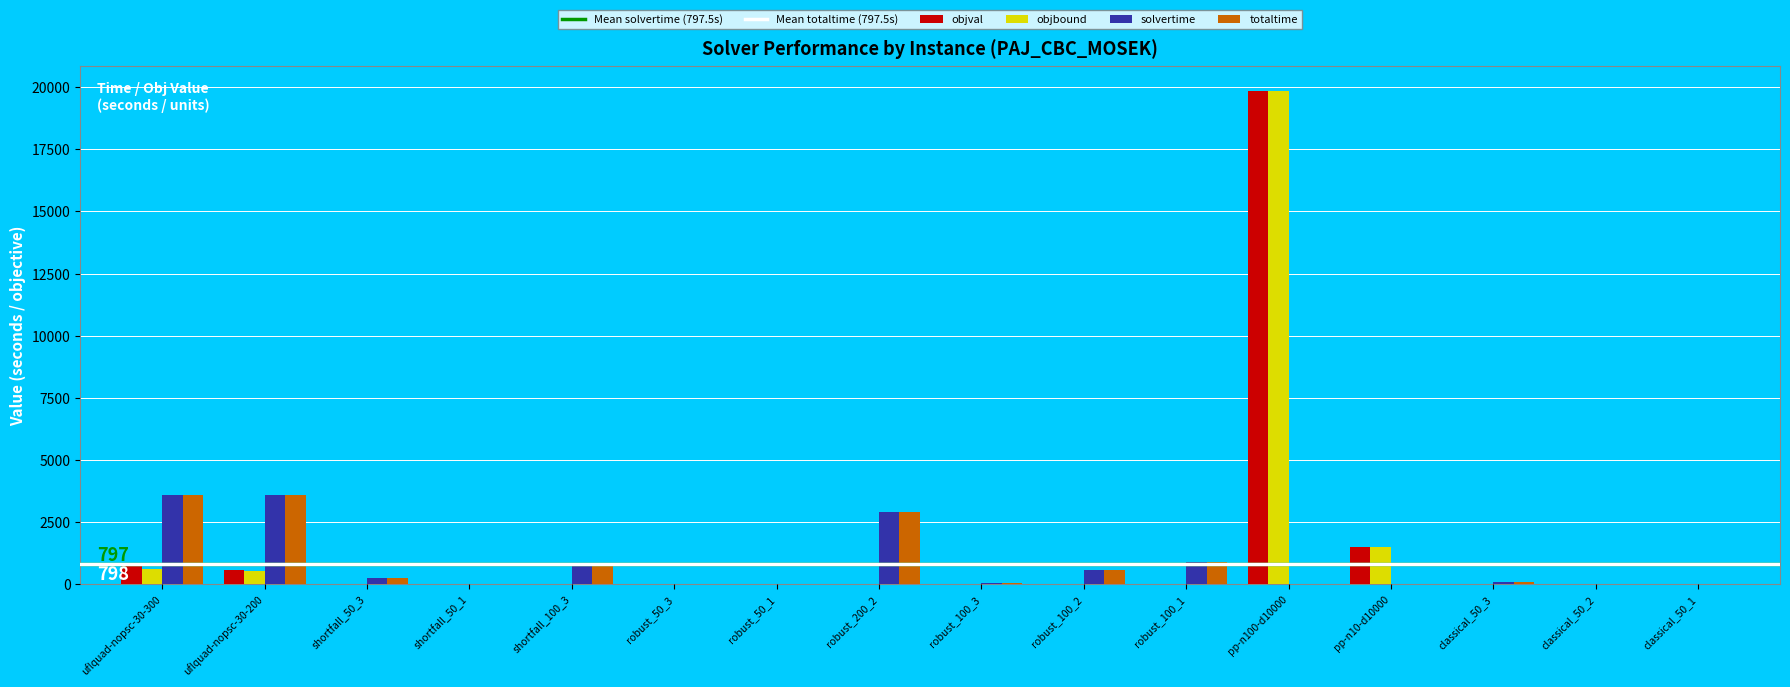

What is the highest value of the objbound series?

19855.5